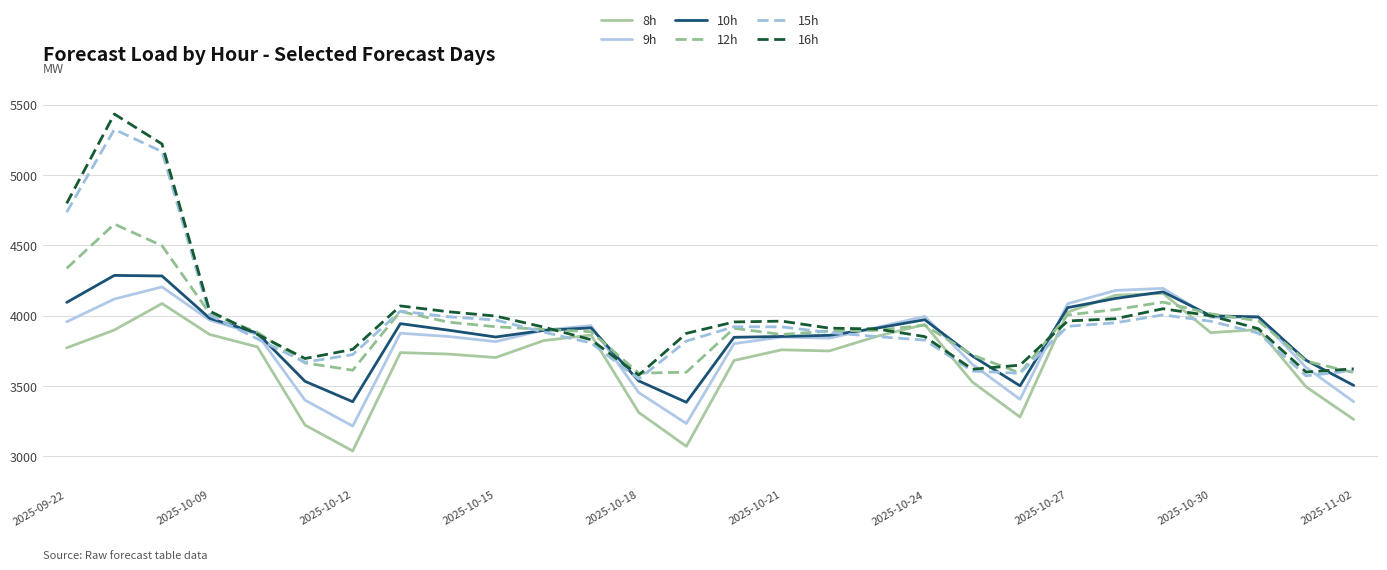

What is the smallest value displayed?

3039